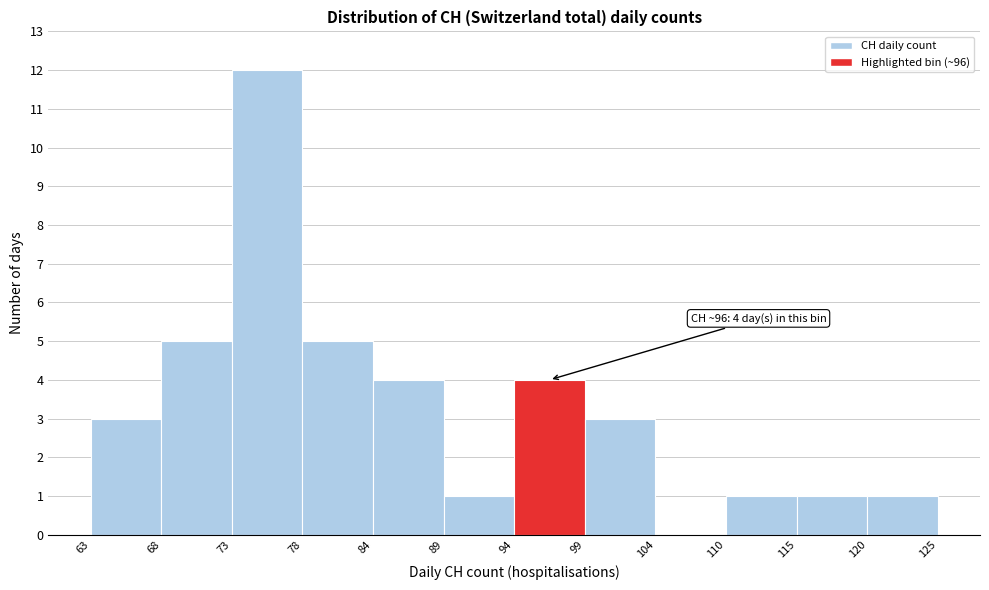

Over which range of the x-axis is the bar tallest?

73 to 78